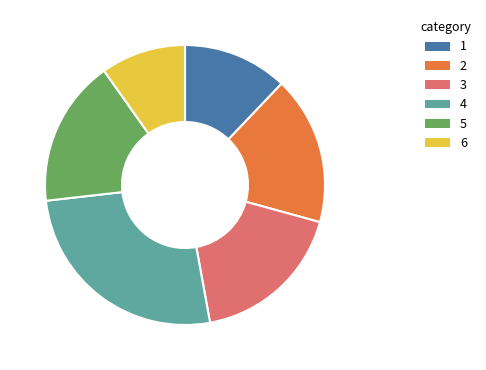

Does any single category account for the majority?

No